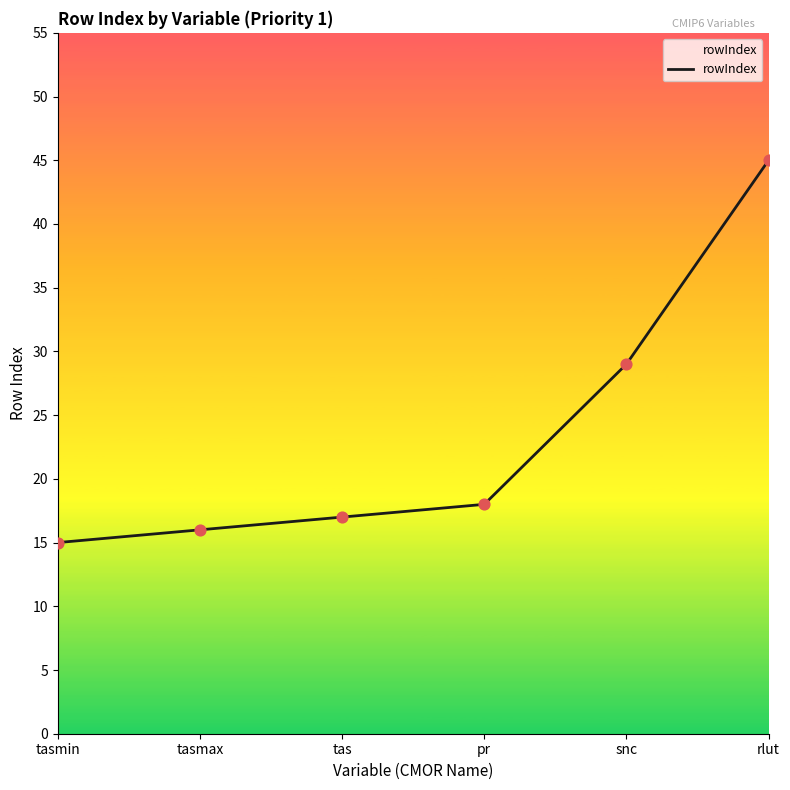

Which has a higher value, tasmax or tasmin?

tasmax